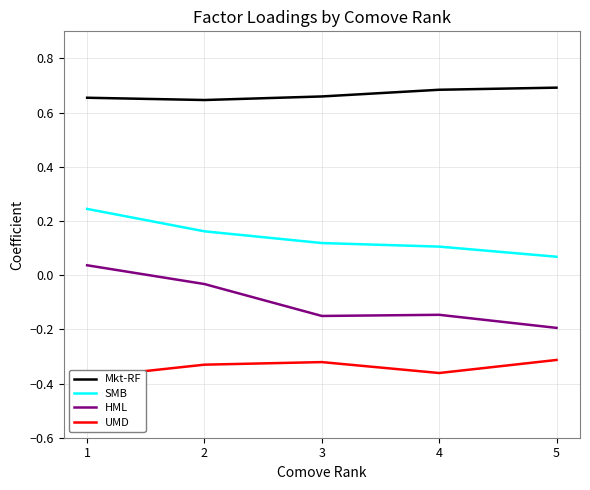

What are all the series names shown in the legend?

Mkt-RF, SMB, HML, UMD